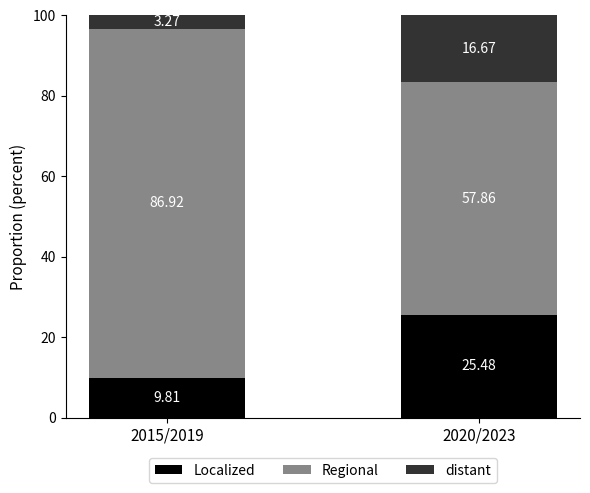

What is the sum of the Localized values at 2020/2023 and 2015/2019?

35.3